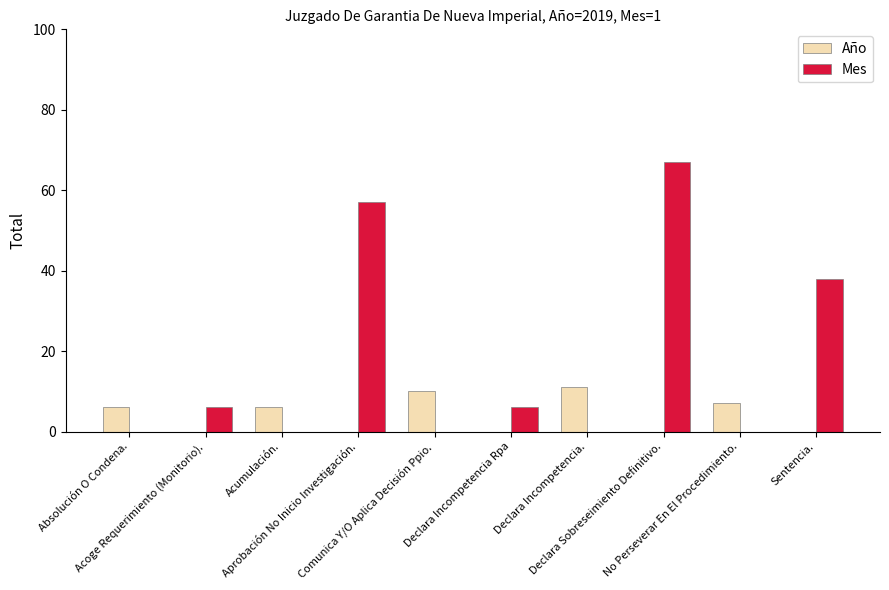

Which series has the largest total across all categories?

Mes